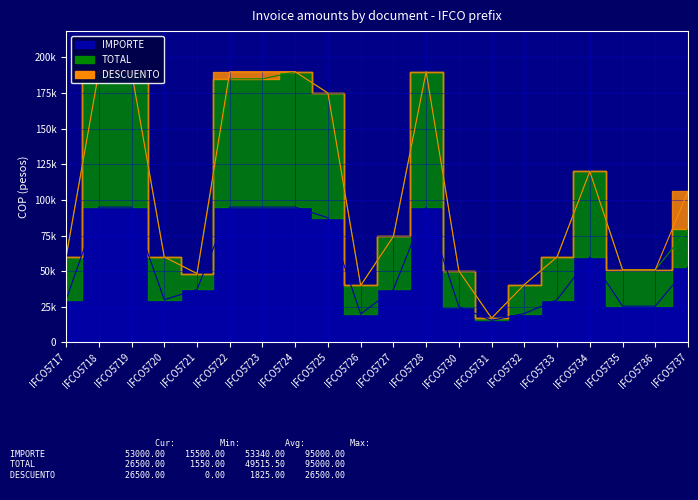

What is the difference between the second highest and second lowest values in the IMPORTE series?

75000